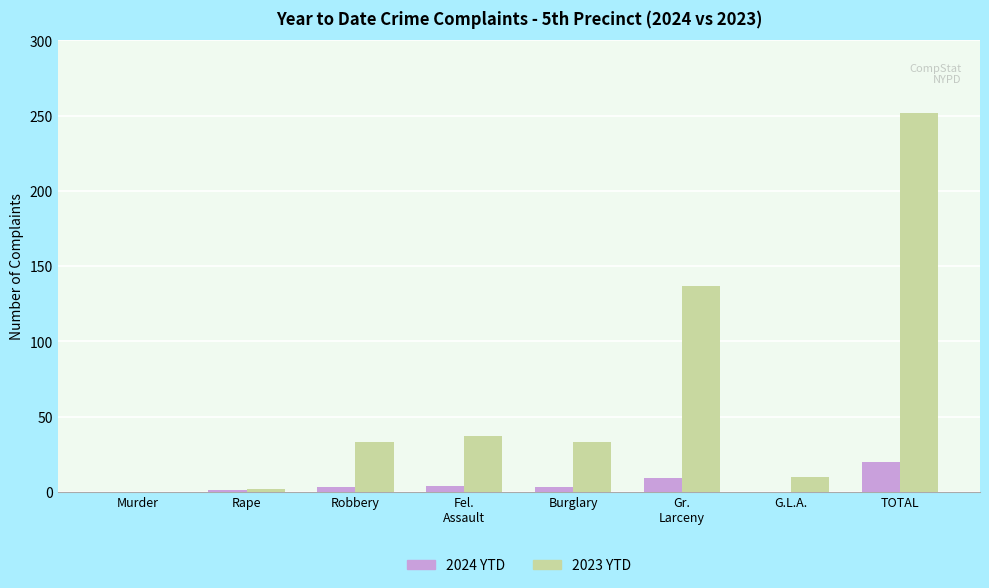

Are the bars horizontal?

No